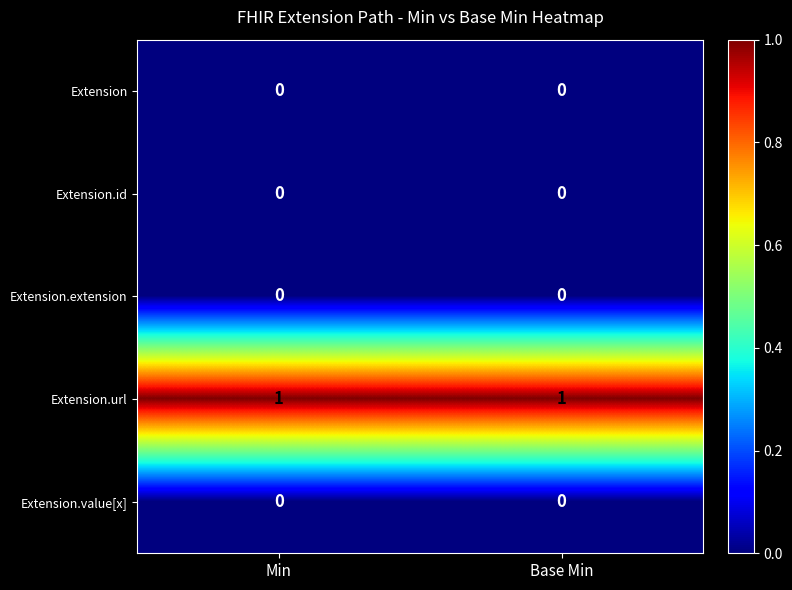

The value of Extension at Min is 0. True or false?

True